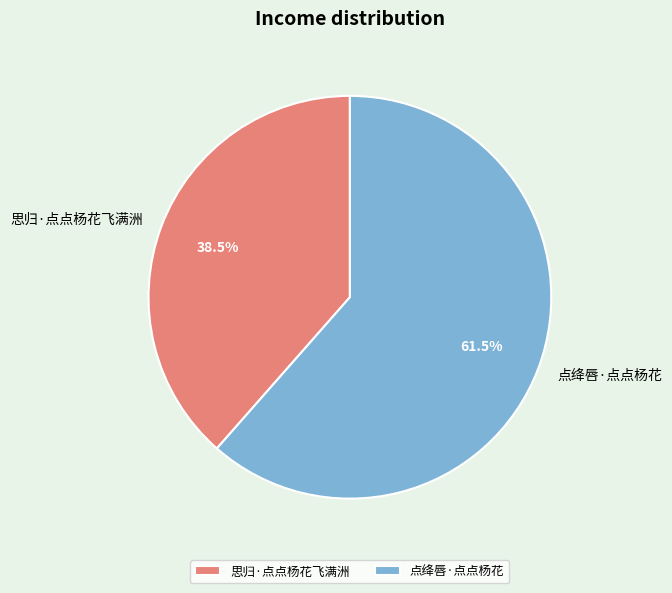

Rank the categories by value from highest to lowest.

点绛唇·点点杨花, 思归·点点杨花飞满洲